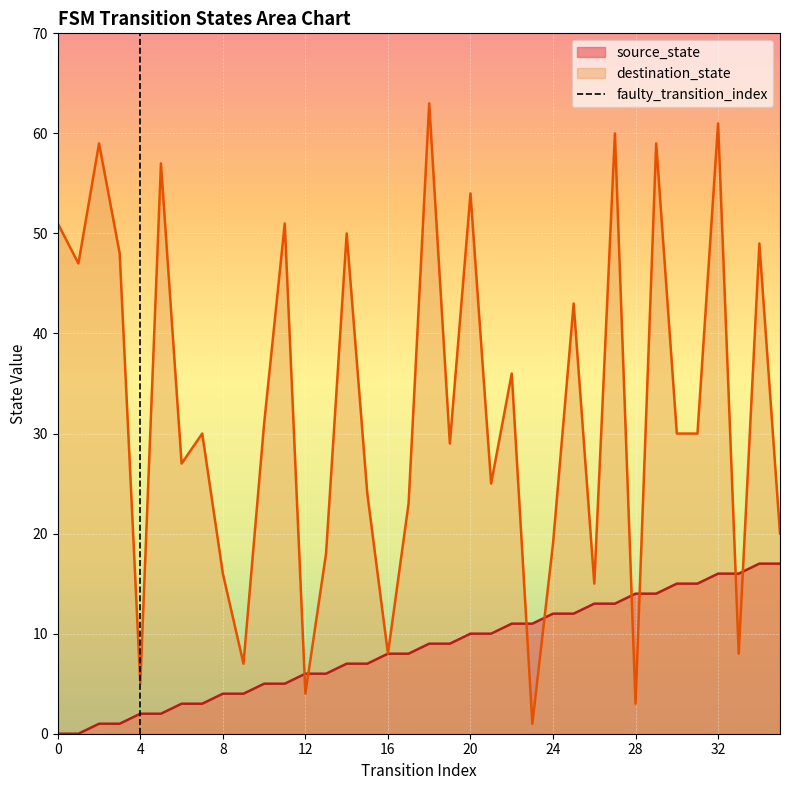

What is the highest value of the destination_state series?

63